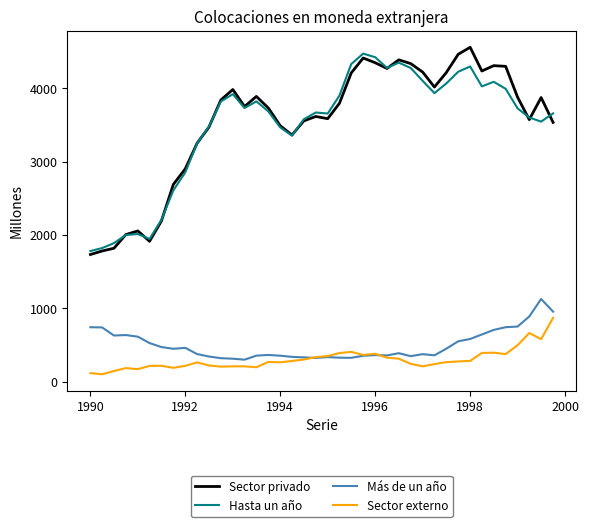

True or false: Más de un año and Sector privado cross at least once.

False